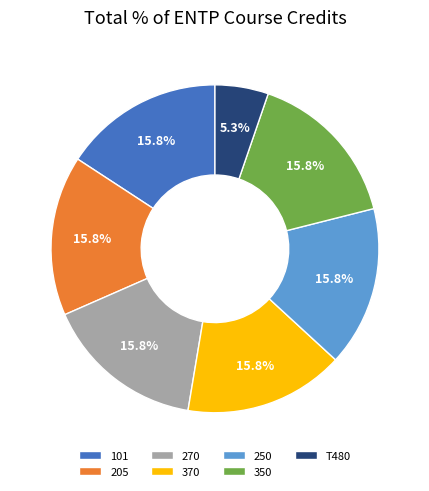

Is there a majority slice in this chart?

No